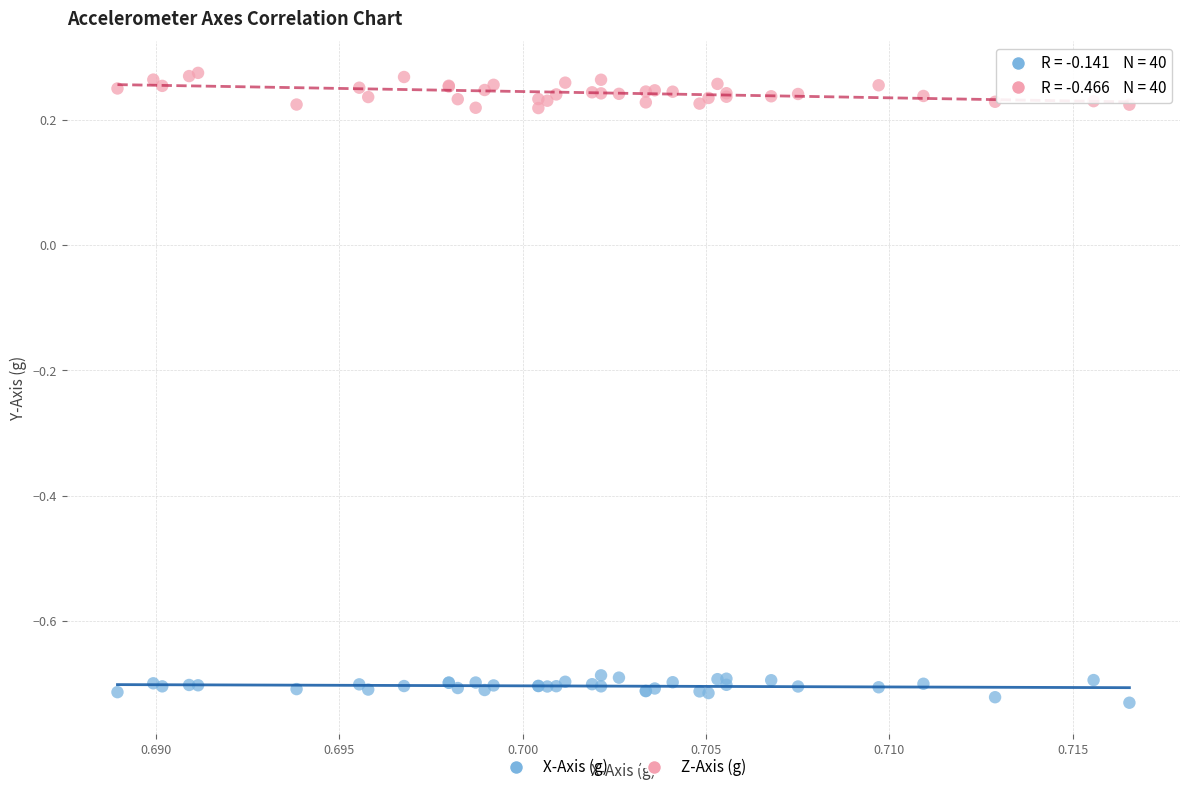

What are all the series names shown in the legend?

X-Axis (g), Z-Axis (g)